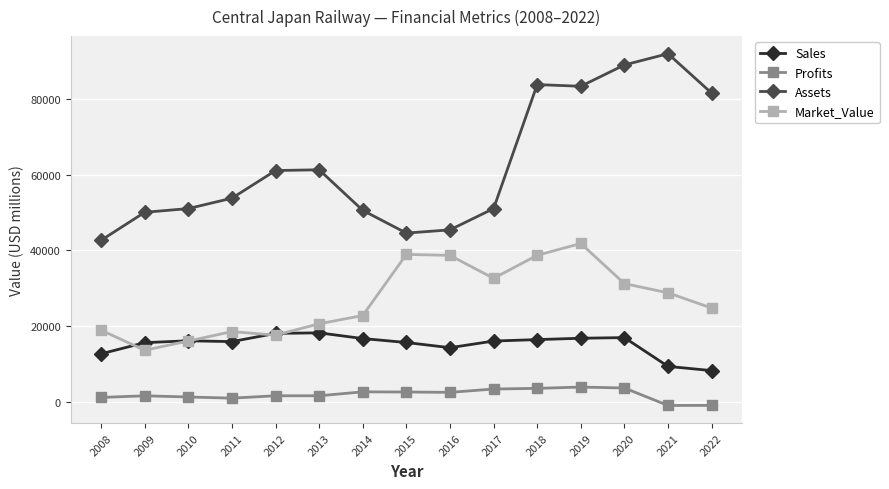

What is the smallest value displayed?

-952.8